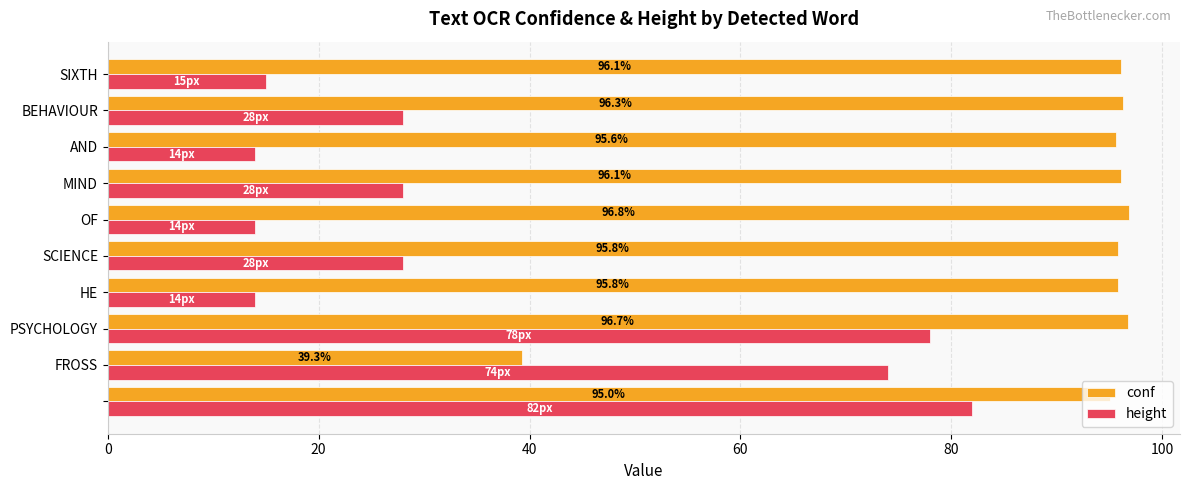

Which series has the largest range (max minus min)?

height